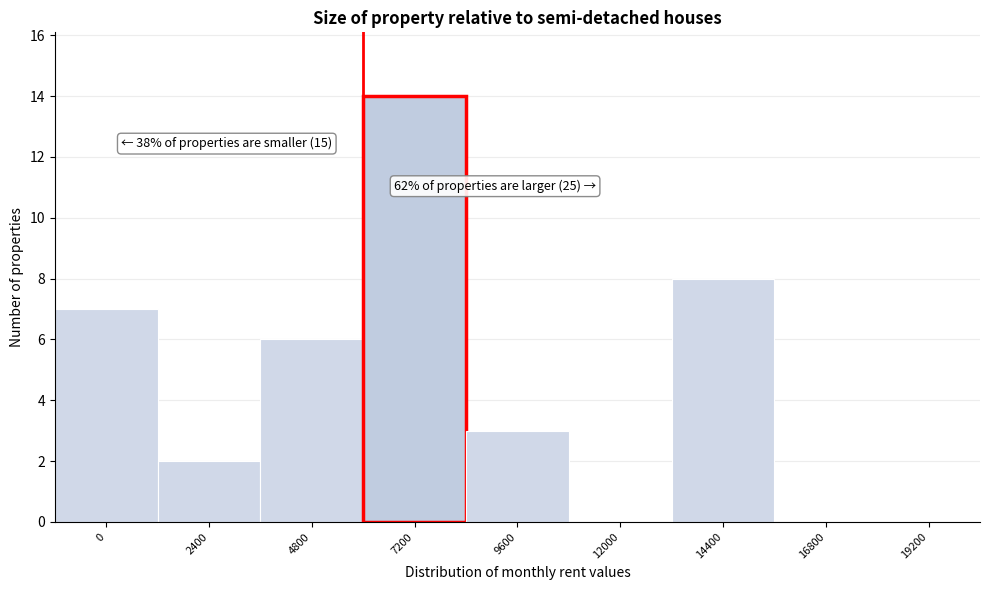

Reading left to right, extract all data points from this chart.

0=7	2400=2	4800=6	7200=14	9600=3	12000=0	14400=8	16800=0	19200=0